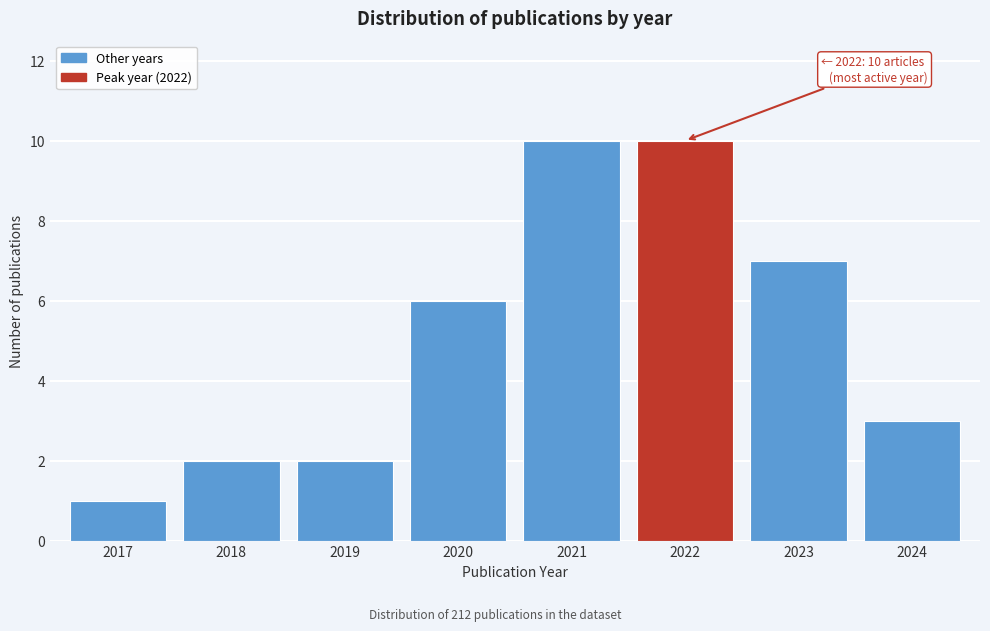

Reading left to right, extract all data points from this chart.

2017=1	2018=2	2019=2	2020=6	2021=10	2022=10	2023=7	2024=3